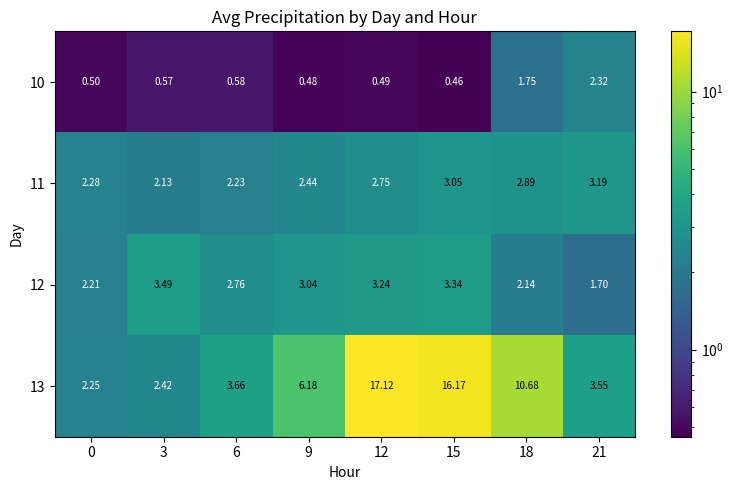

Is the value of 12 at 18 greater than the value of 13 at 21?

No